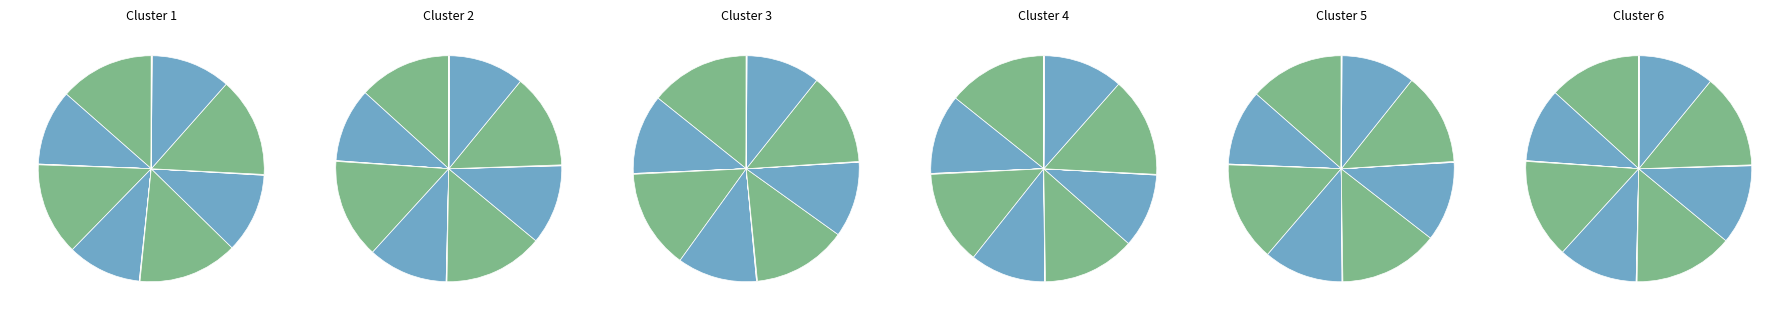

Is there a majority slice in this chart?

No